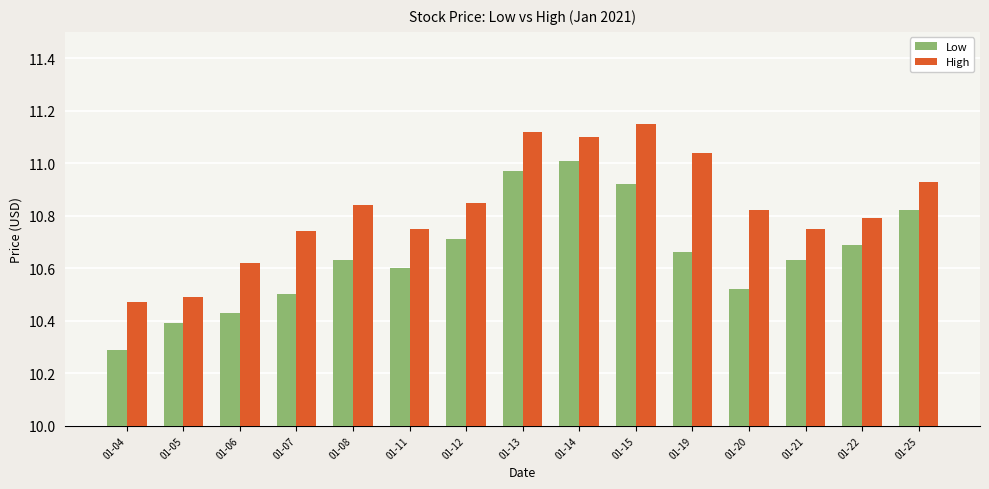

What is the sum of the Low values at 01-20 and 01-11?

21.1